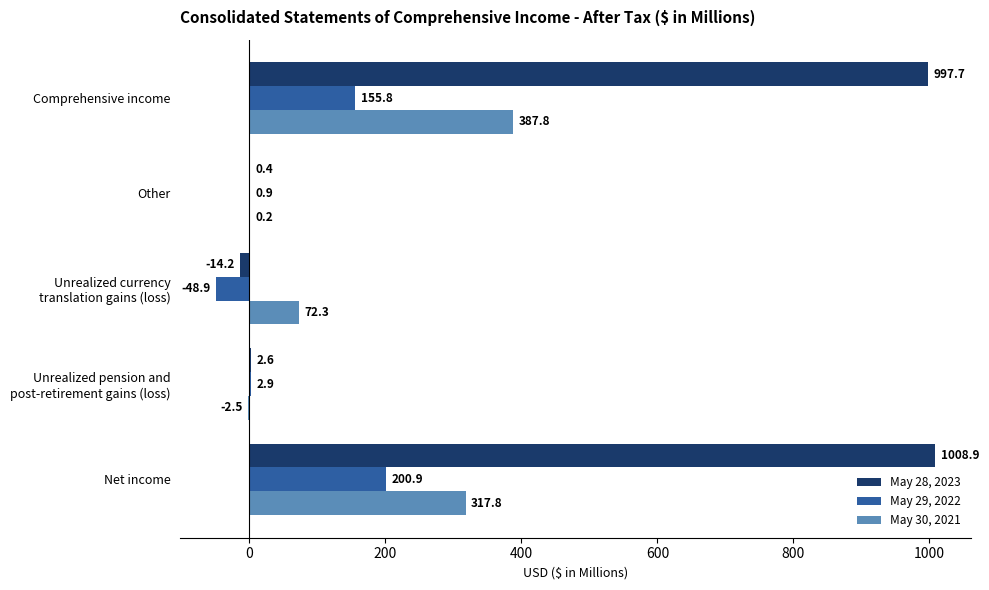

How many data points in May 29, 2022 are above 2?

3